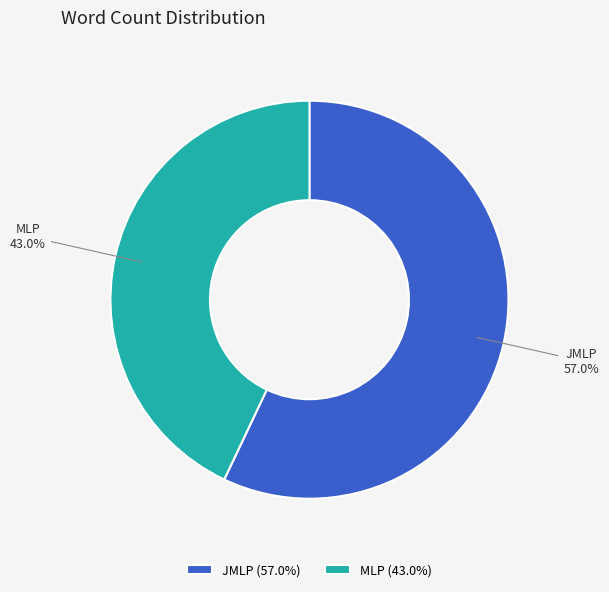

To the nearest percent, what is the difference between the JMLP and MLP slice percentages?

14%